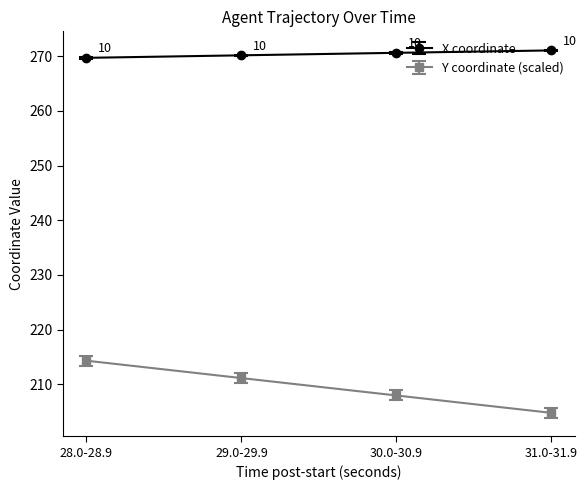

True or false: Y coordinate (scaled) has a value of 214.3 at 28.0-28.9.

True